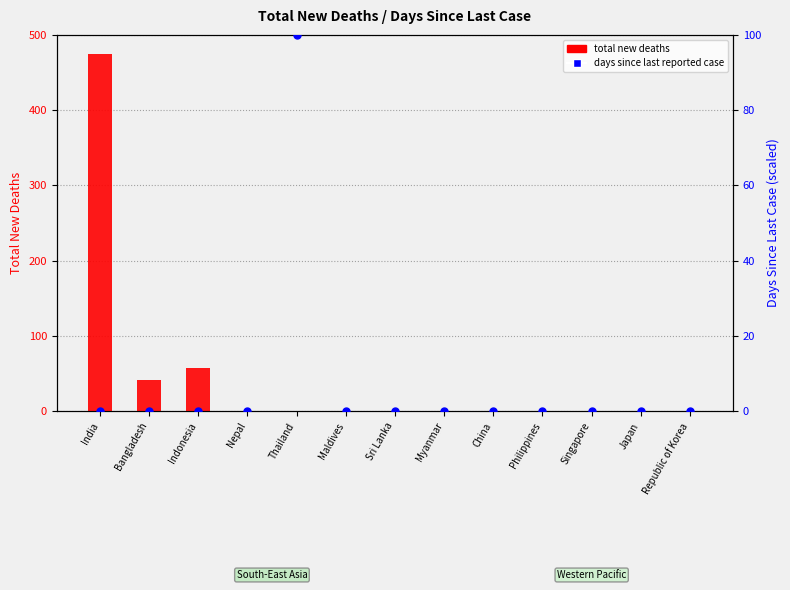

Which series contains the lowest Y value?

total new deaths